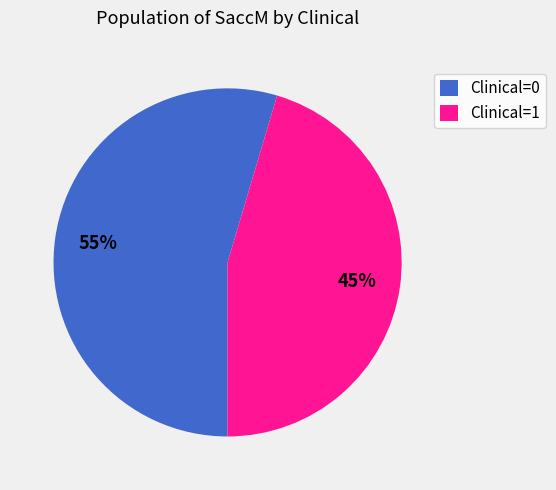

Combined, do Clinical=1 and Clinical=0 account for over 50%?

Yes